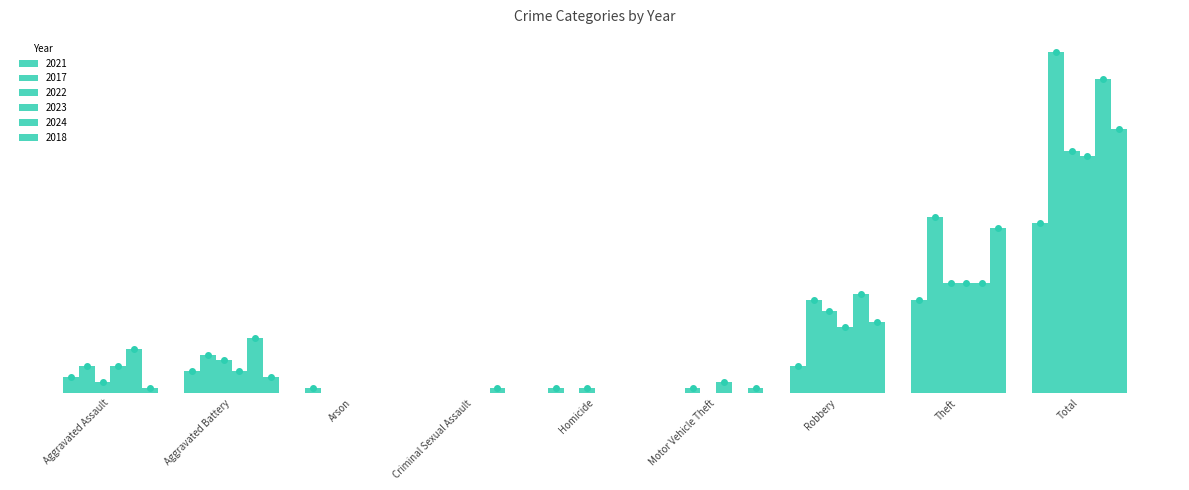

Are the bars grouped side by side (vs. stacked)?

Yes